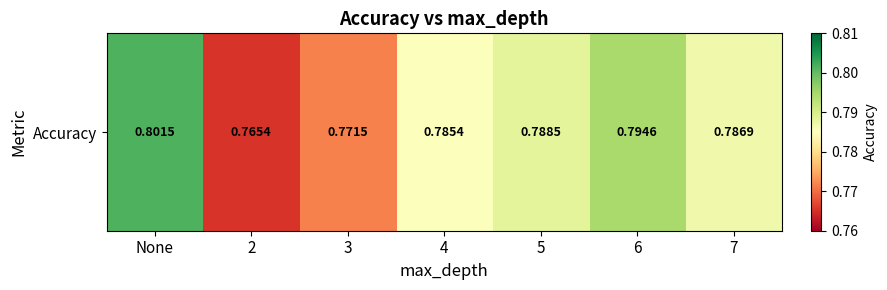

Is it true that the value at 7 is 0.5?

False